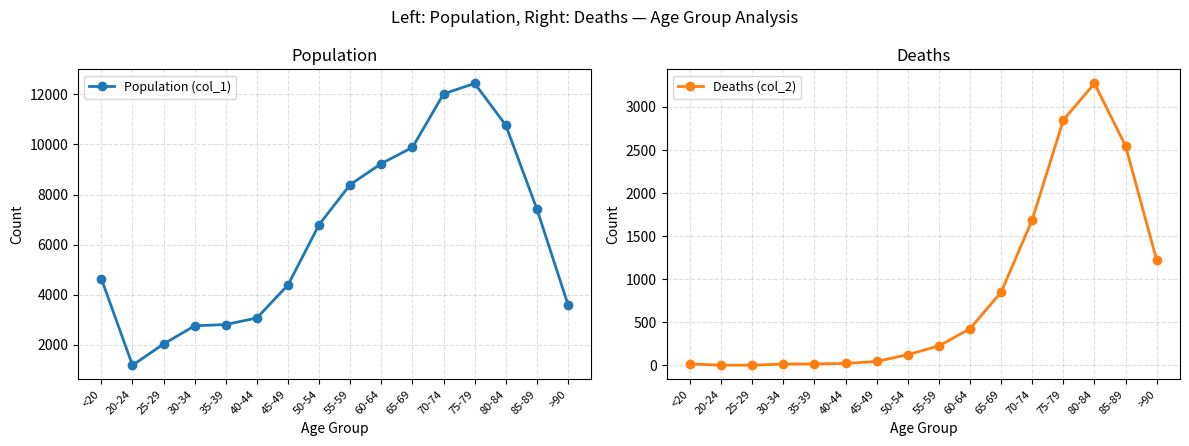

True or false: Deaths (col_2) and Population (col_1) cross at least once.

False